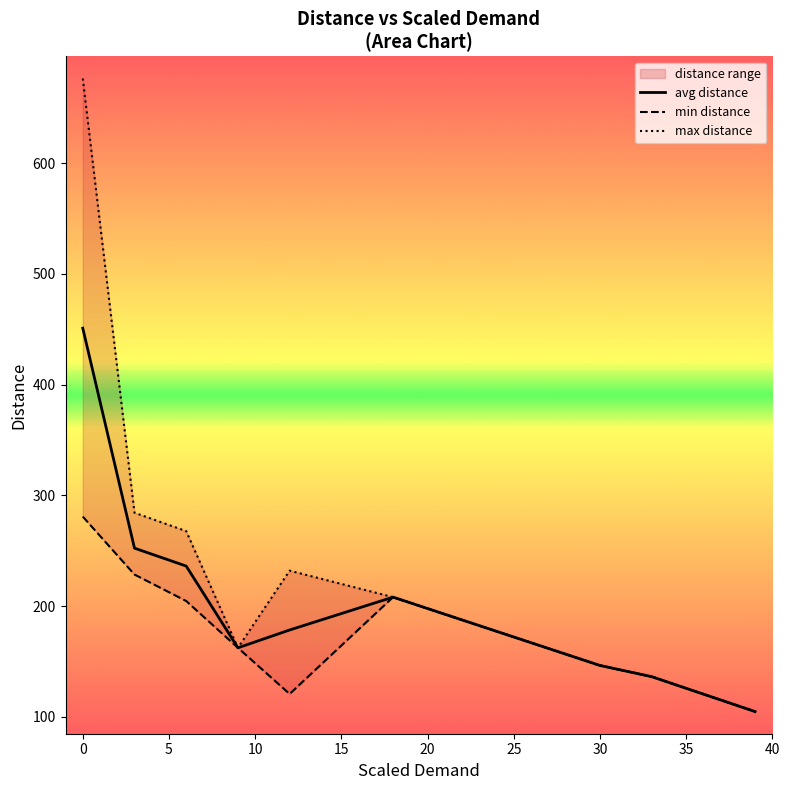

How many interior local valleys does the max distance series have?

1